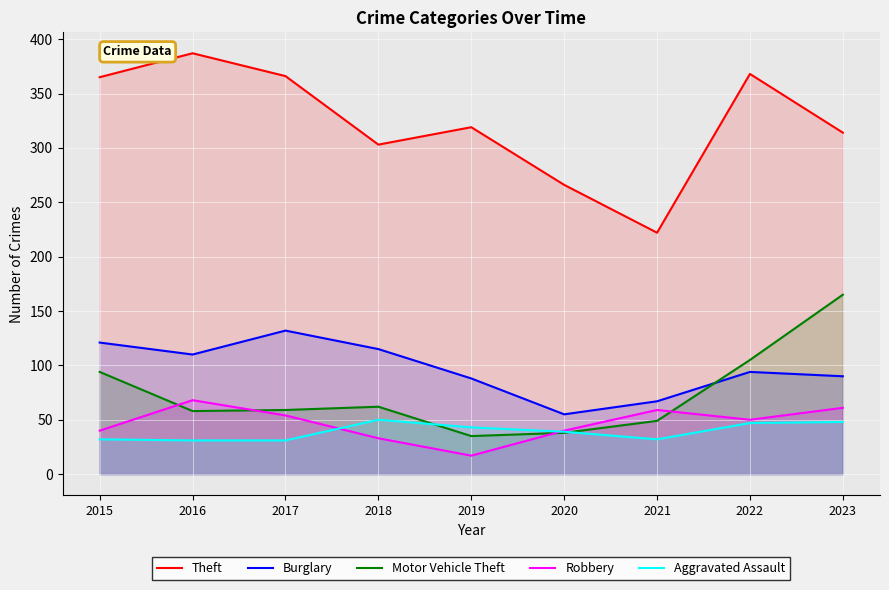

Which series has the largest range (max minus min)?

Theft